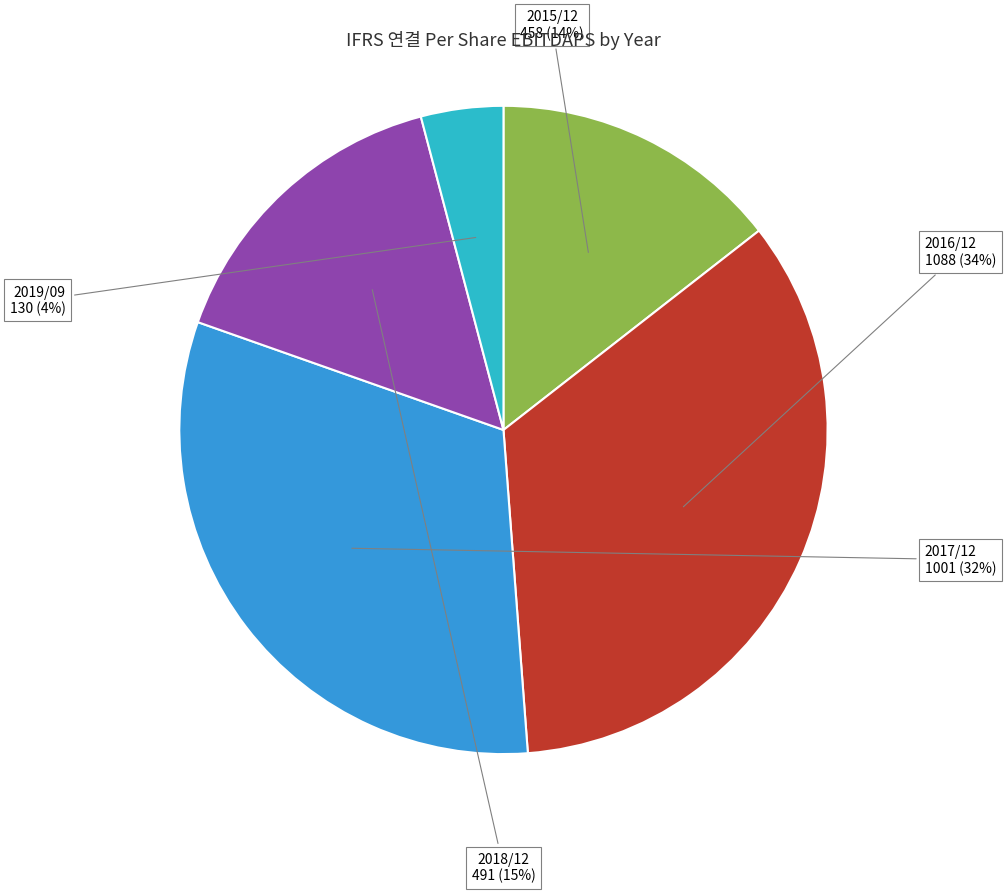

To the nearest percent, what is the difference between the largest and smallest slice percentages?

30%